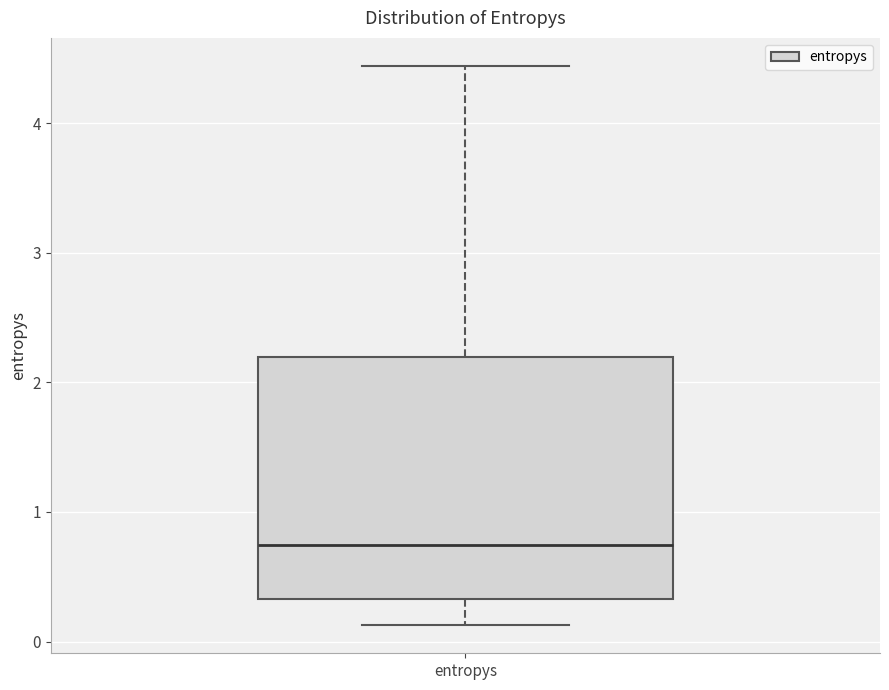

Where does the upper whisker of the box for entropys end on the y-axis? The values are not printed on the chart, so give them approximately, as read against the axis.

4.4